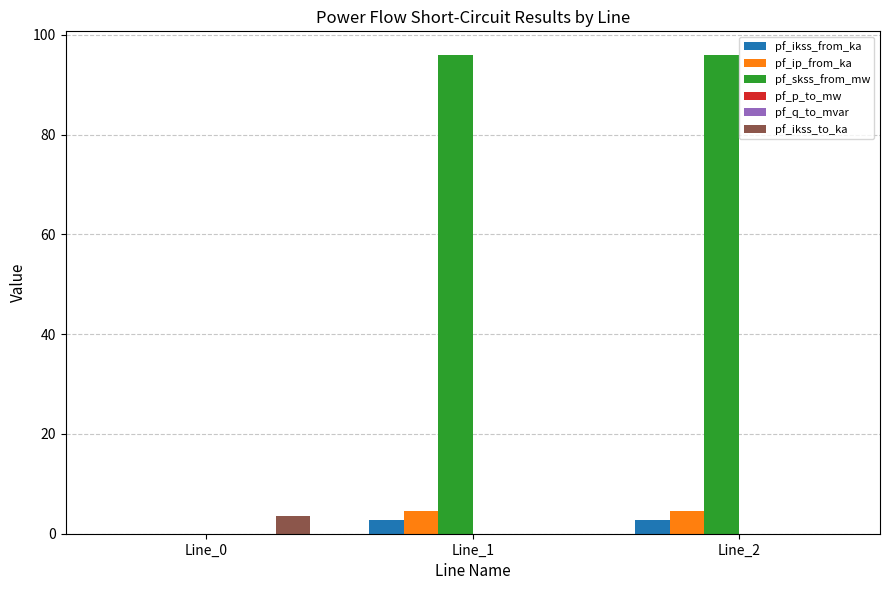

What is the highest value of the pf_ikss_from_ka series?

2.8